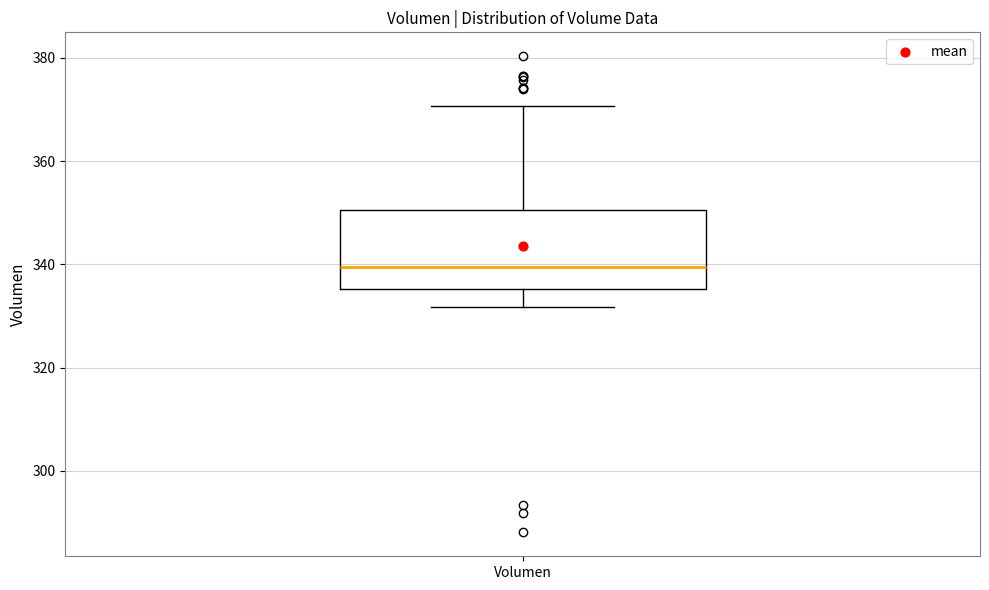

Where is the upper edge of the box for Volumen on the y-axis? The values are not printed on the chart, so give them approximately, as read against the axis.

350